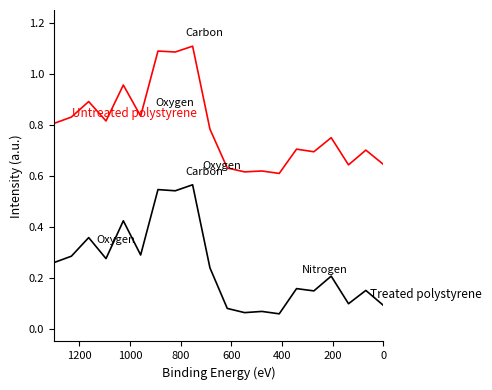

Which series has the largest total across all categories?

Untreated polystyrene (price)